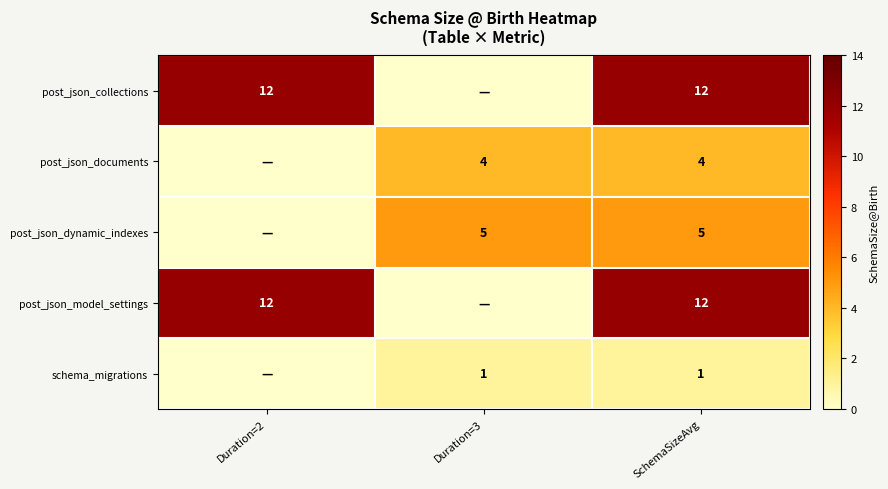

What is the spread (max minus min) of values at Duration=2?

12